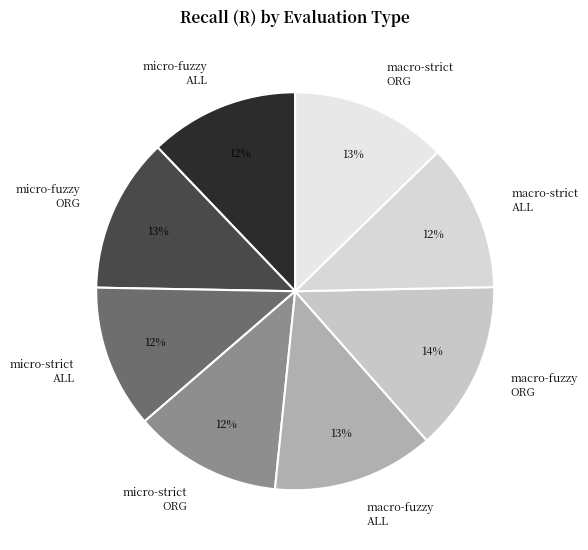

Is macro-strict ALL the majority of the pie?

No